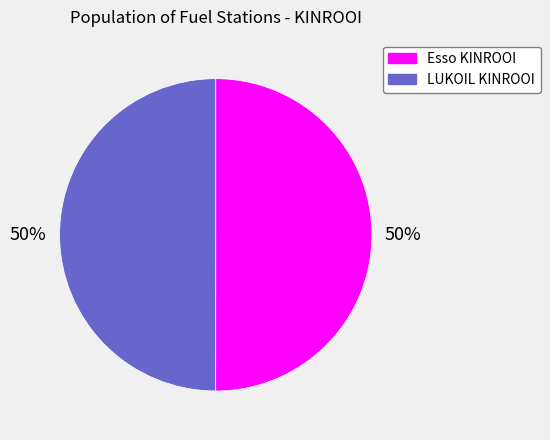

To the nearest percent, what percentage of the pie is Esso KINROOI?

50%